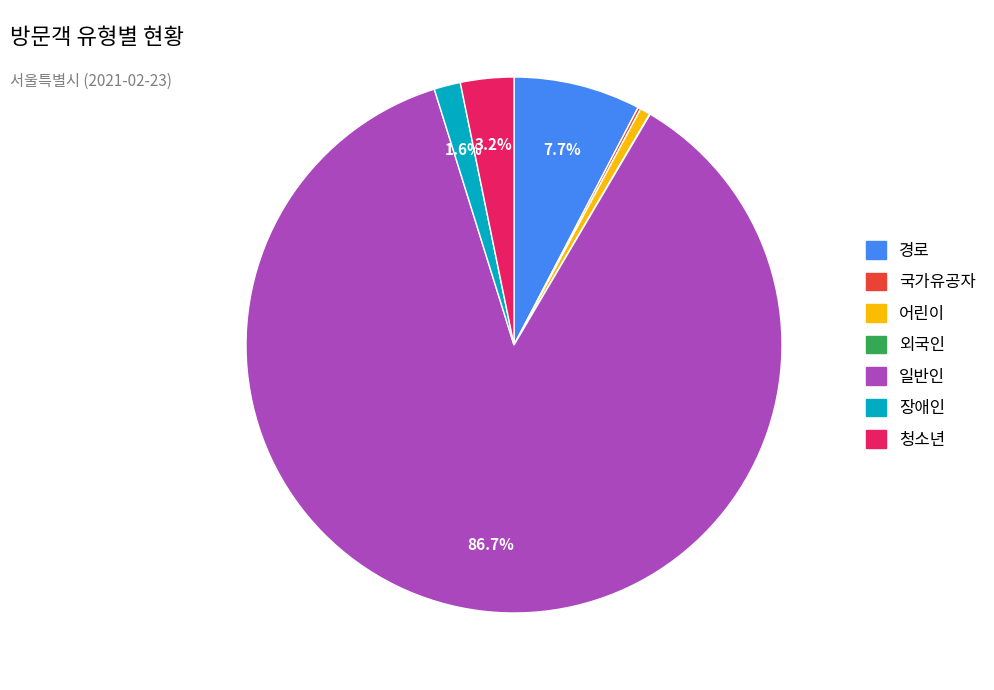

What is the majority slice?

일반인